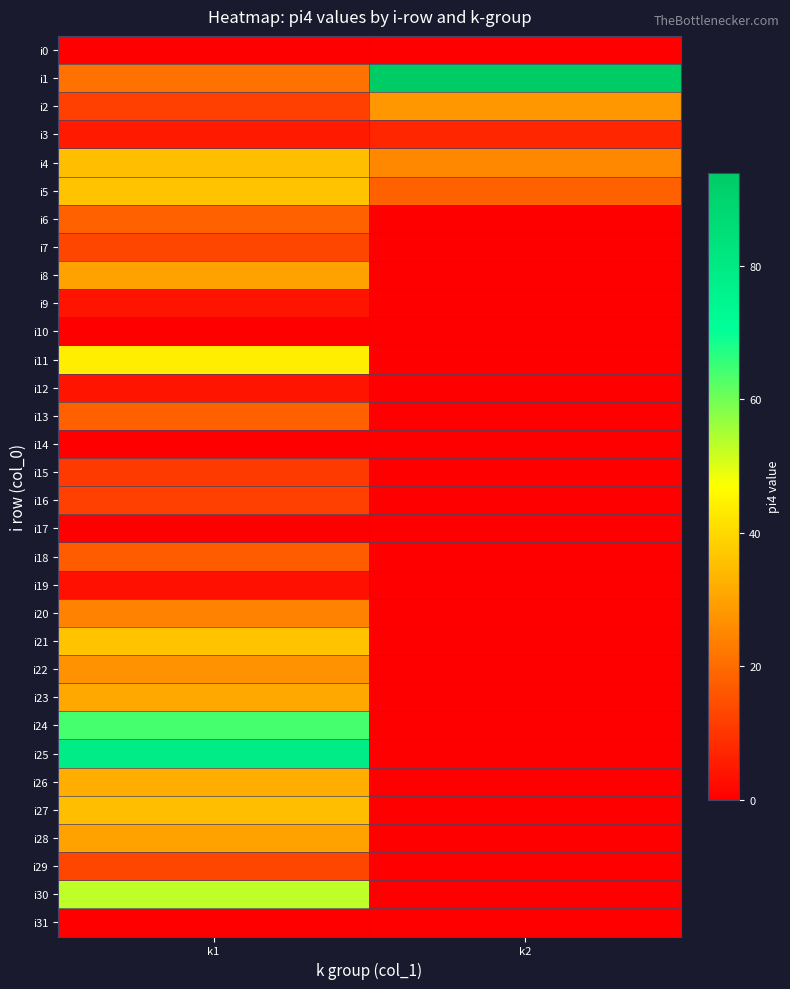

Which series changed the most between k1 and k2?

i25